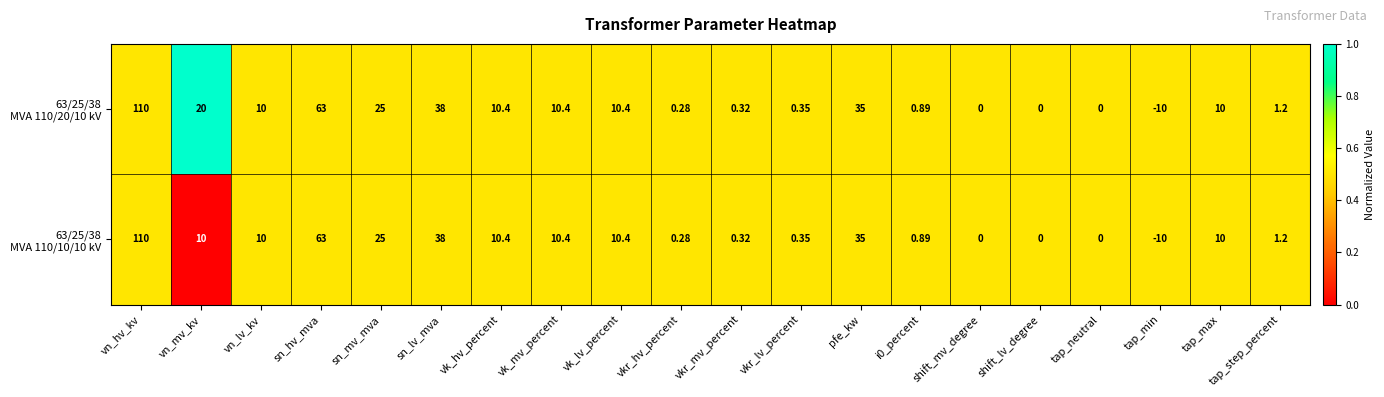

At which category does the chart reach its minimum across all series?

tap_min